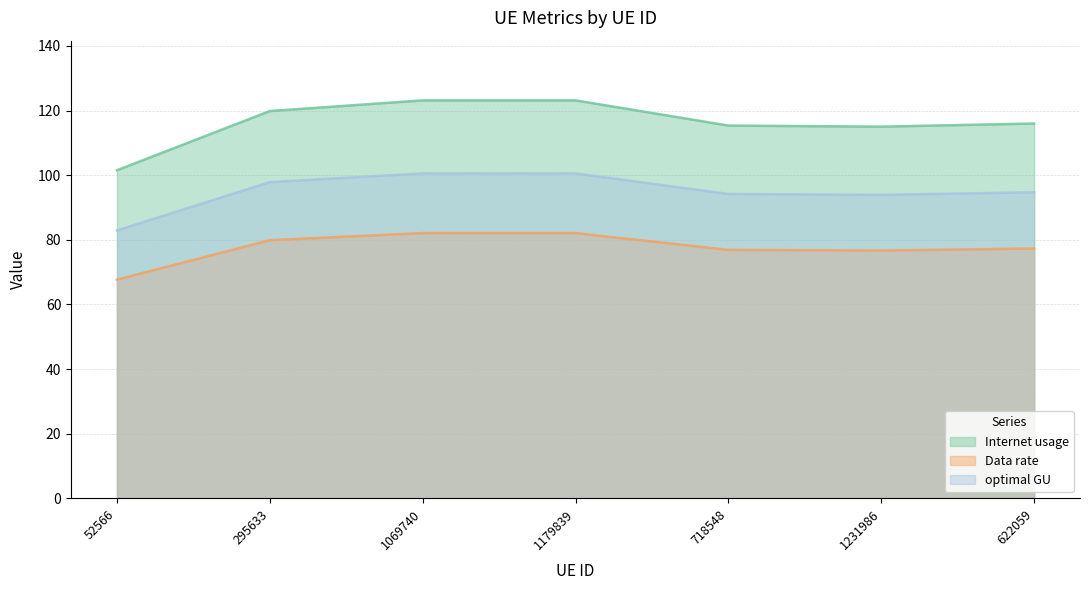

Which series has the largest range (max minus min)?

Internet usage